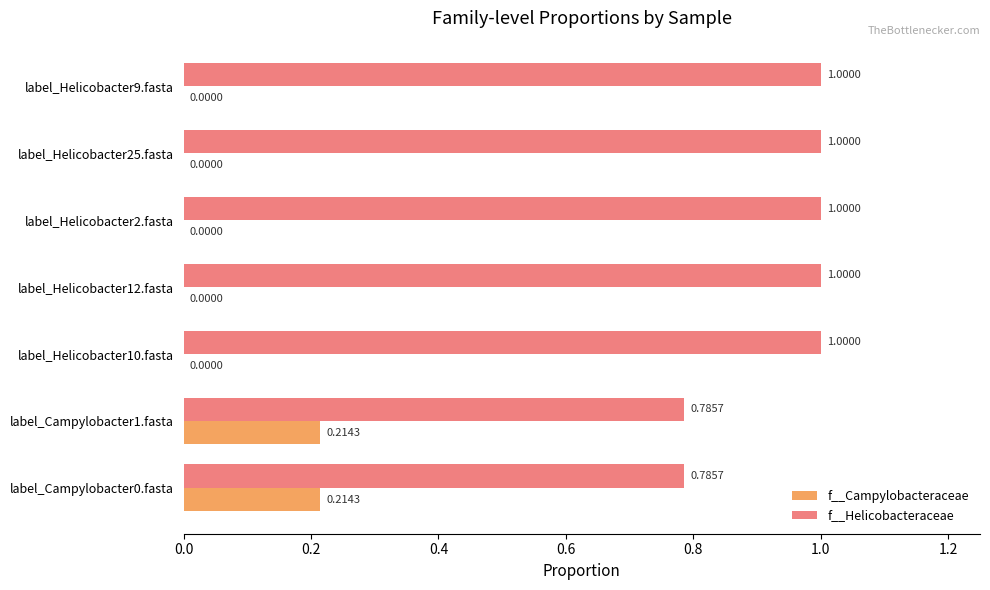

What is the total value across all series at label_Helicobacter10.fasta?

1.0